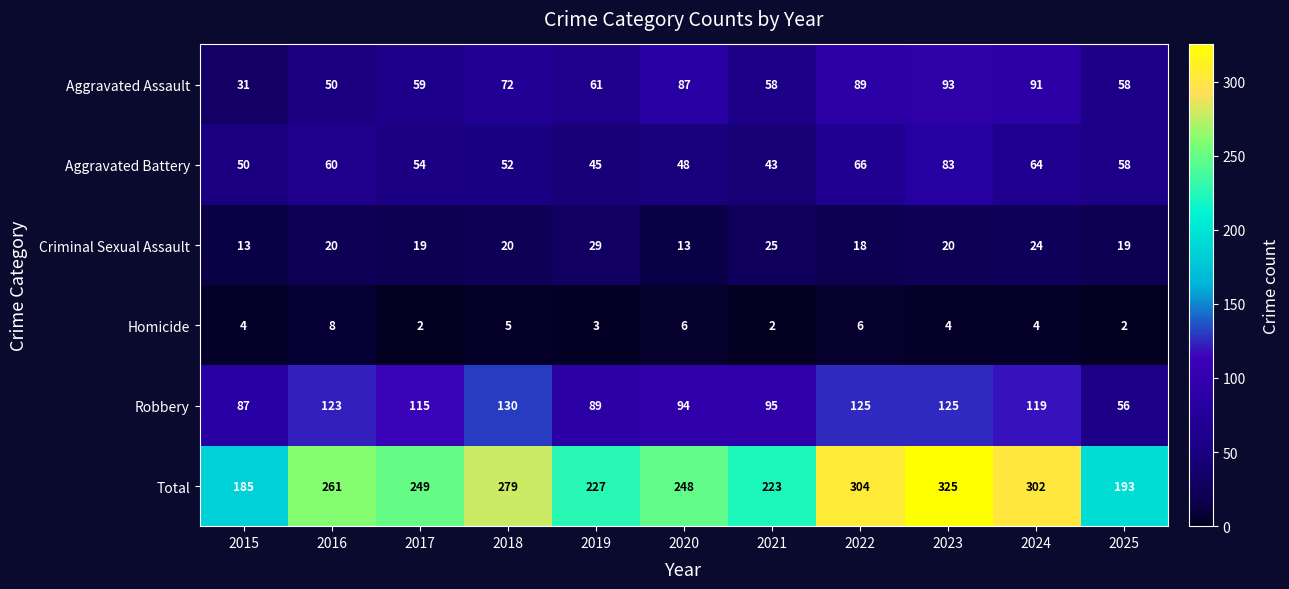

What is the sum of the Aggravated Assault values at 2024 and 2021?

149